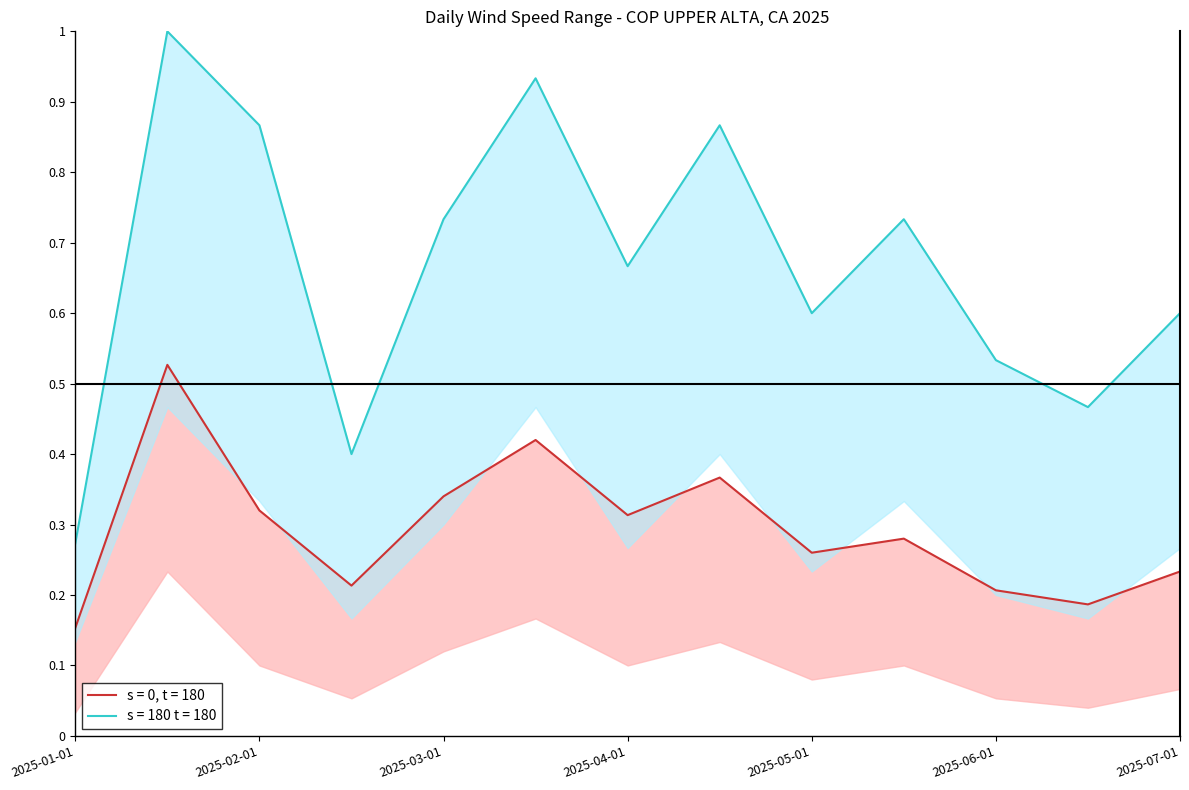

True or false: WDSP has a value of 0.4 at 2025-05-01.

False